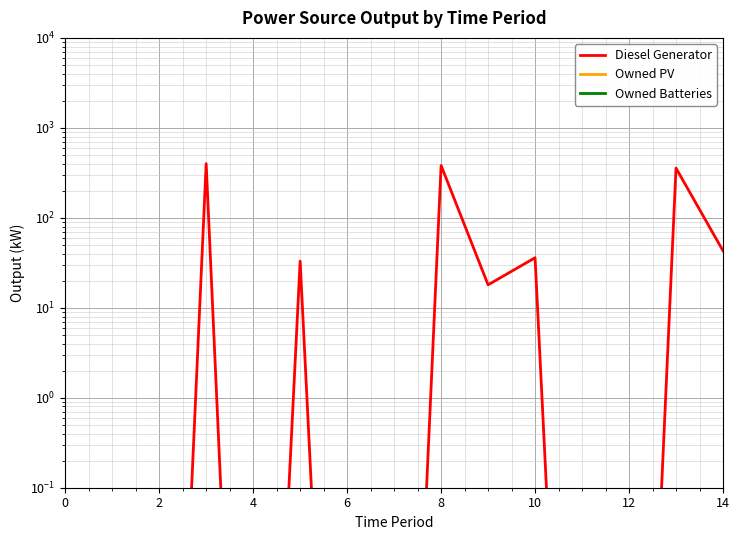

What is the label of the 9th point from the left?

8